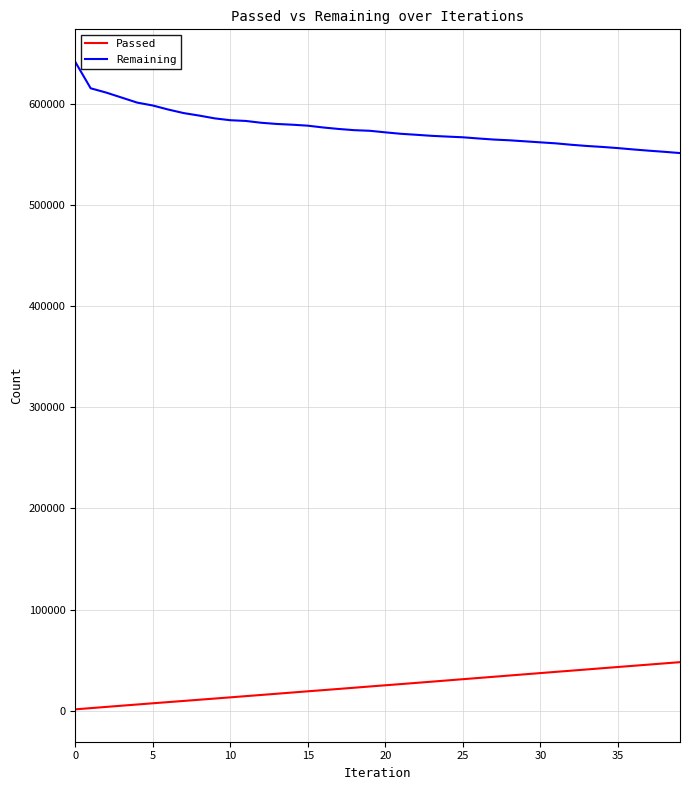

True or false: Remaining and Passed intersect in this chart.

False